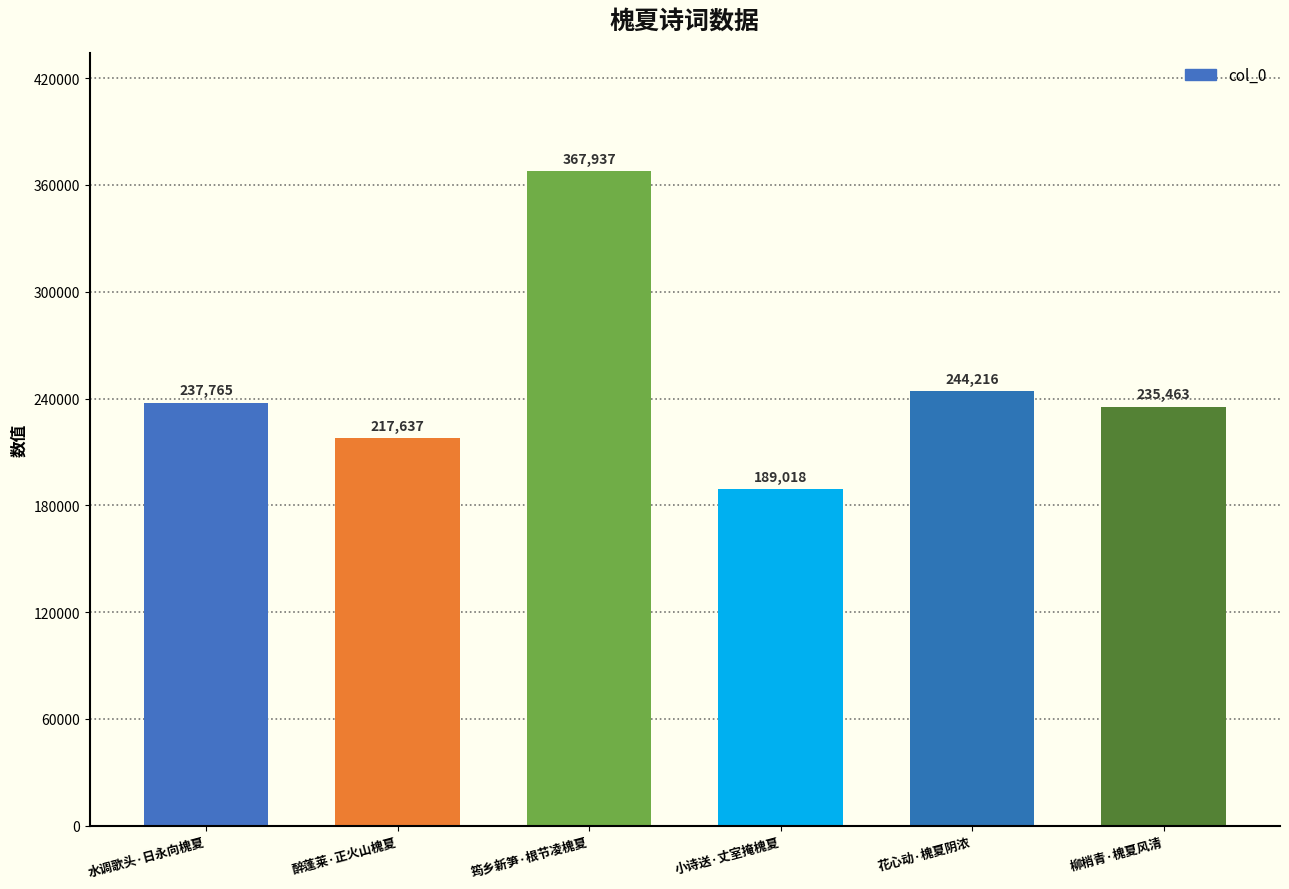

What is the label of the 6th bar from the right?

水调歌头·日永向槐夏